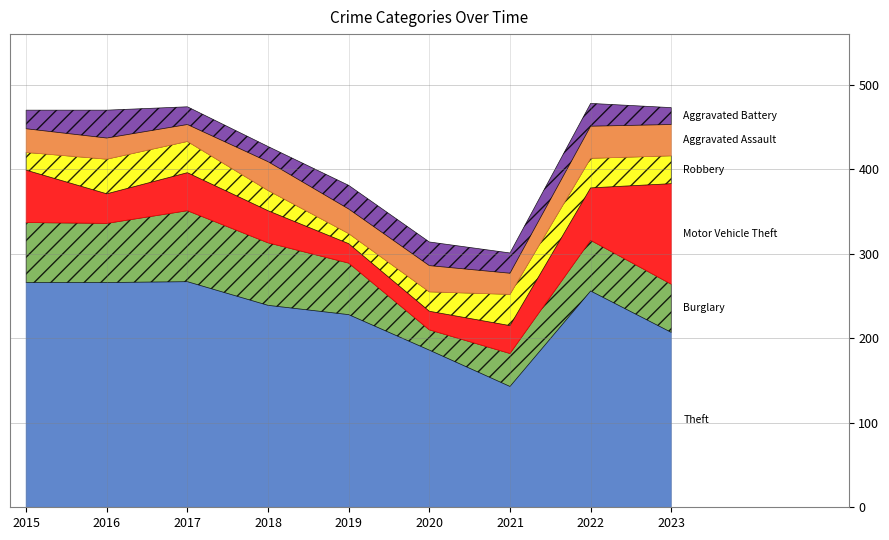

Between 2023 and 2021, which is larger?

2023